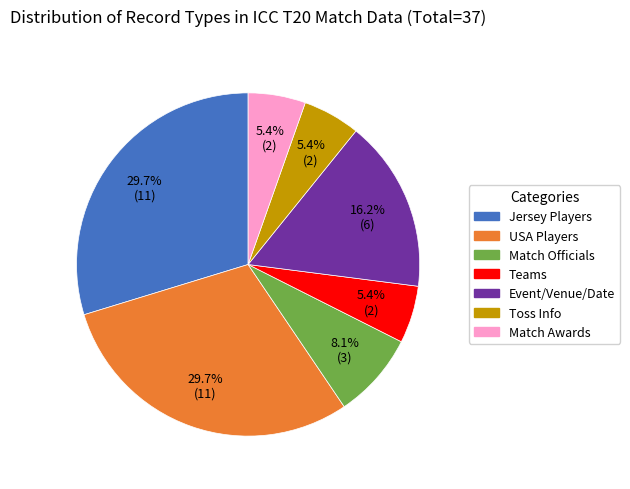

Between Event/Venue/Date and Toss Info, which is larger?

Event/Venue/Date